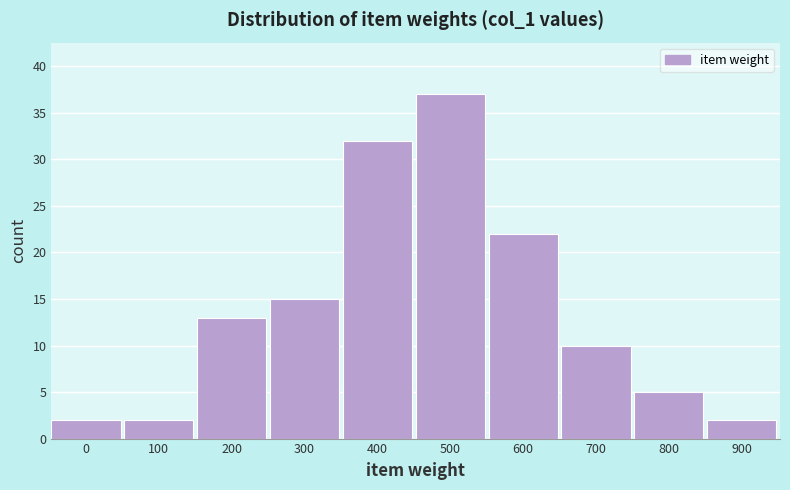

Reading left to right, what are all the values shown in this chart?

0=2	100=2	200=13	300=15	400=32	500=37	600=22	700=10	800=5	900=2